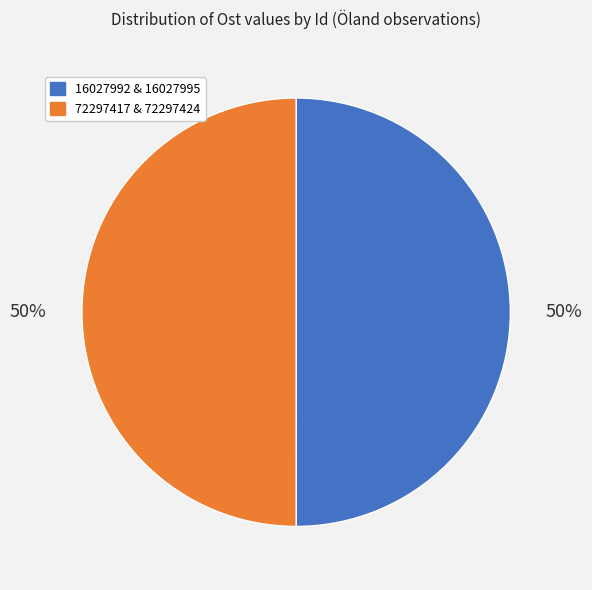

To the nearest percent, what is the average slice percentage?

50%